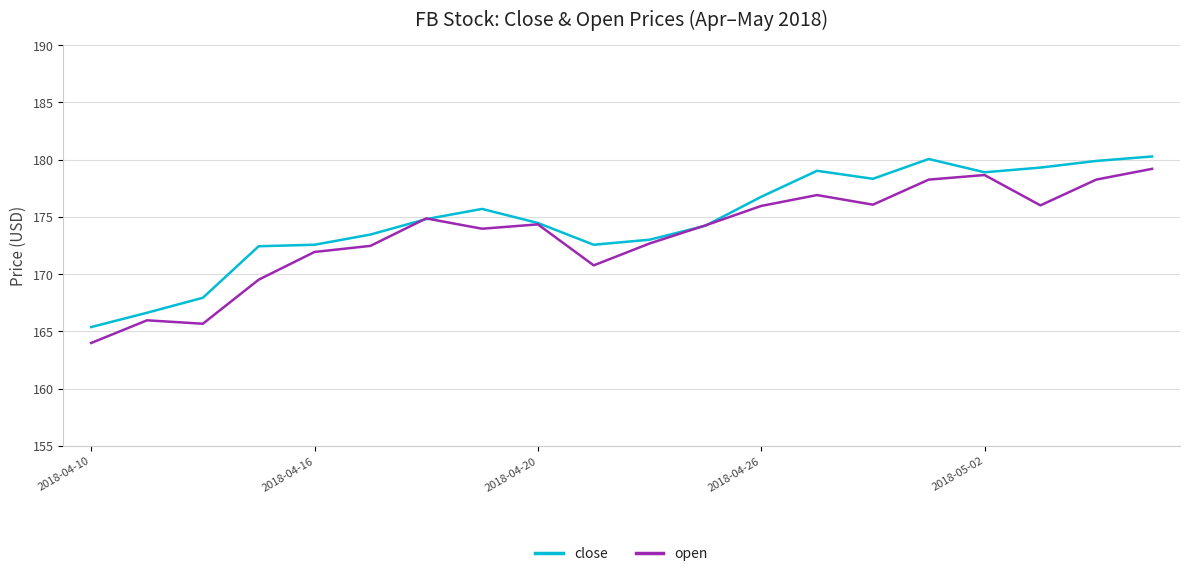

Rank the series by their average value, from lowest to highest.

open, close